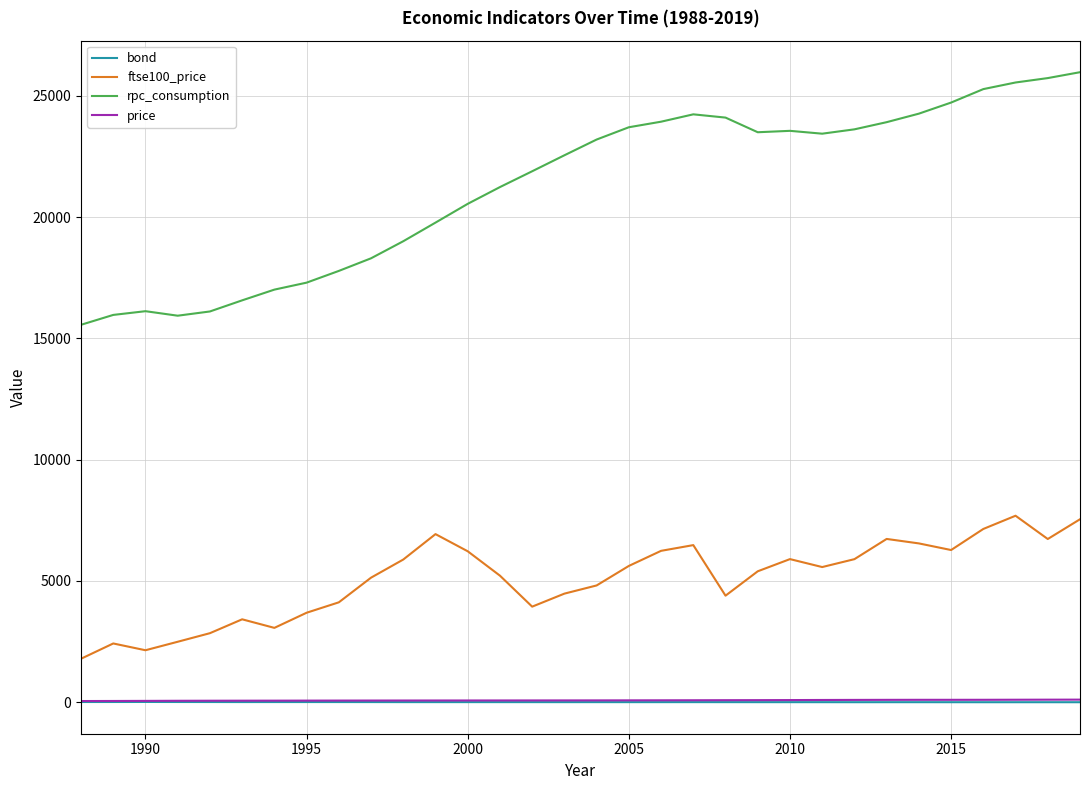

What are all the series names shown in the legend?

bond, ftse100_price, rpc_consumption, price